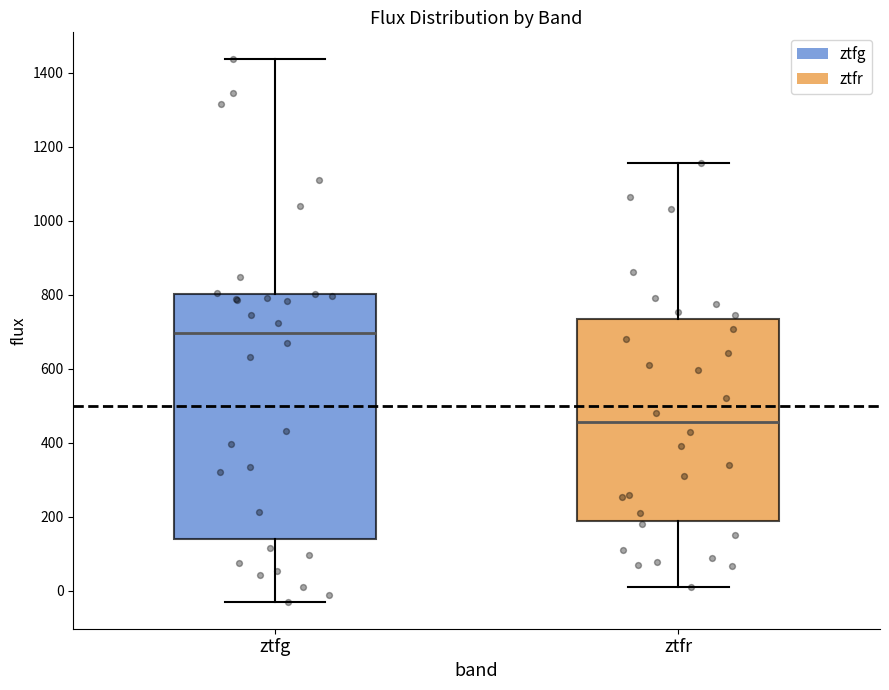

Comparing the boxes themselves (not the whiskers), which one is the tallest?

ztfg